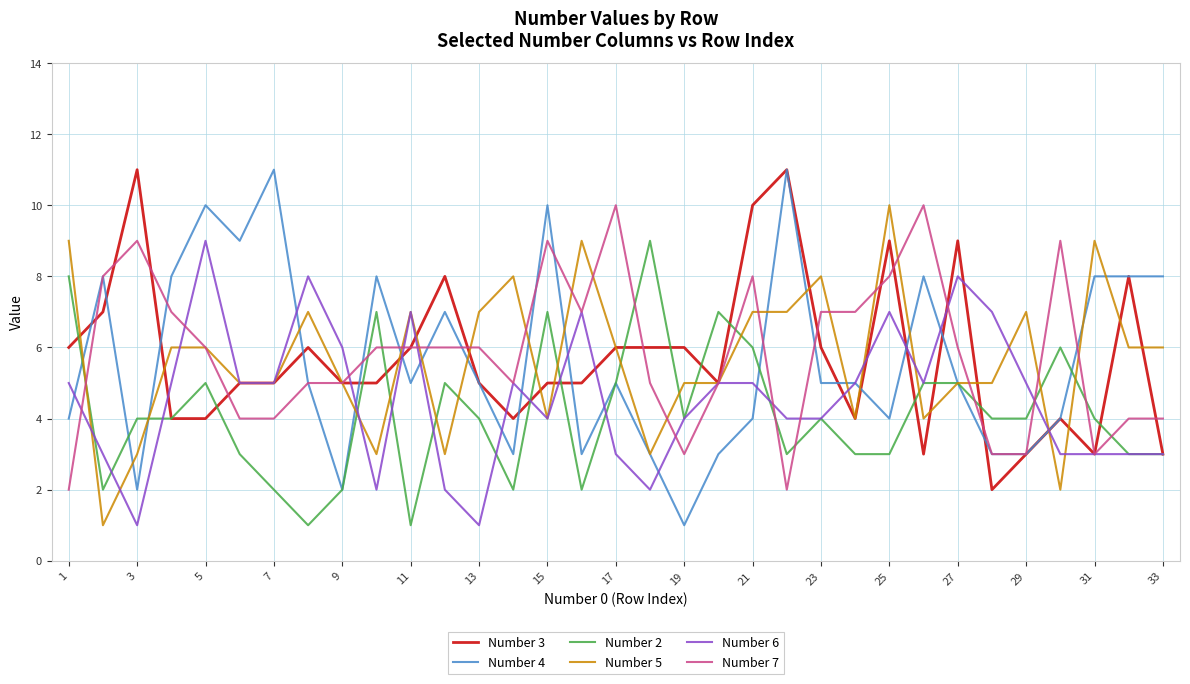

True or false: Number 7 and Number 2 intersect in this chart.

True